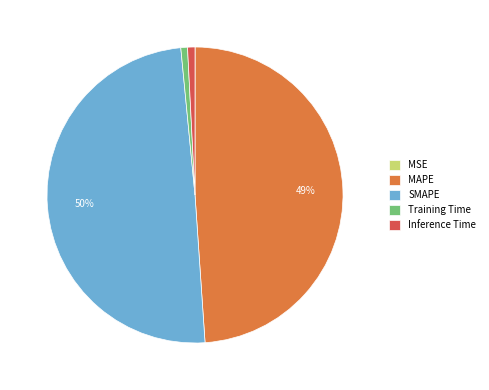

Which category has the biggest portion of the pie?

SMAPE